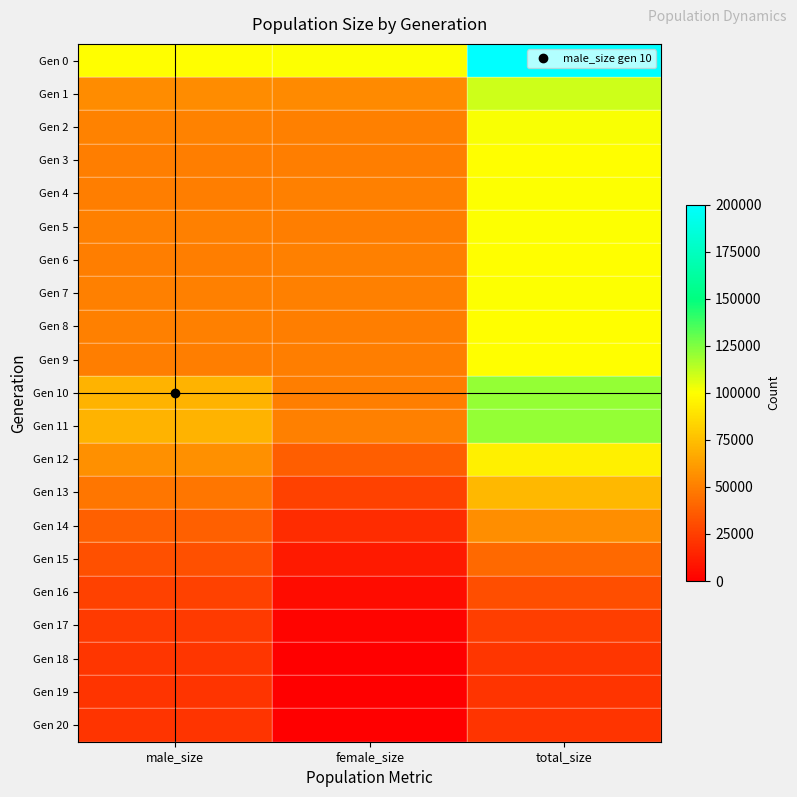

Count the number of categories in the chart.

3